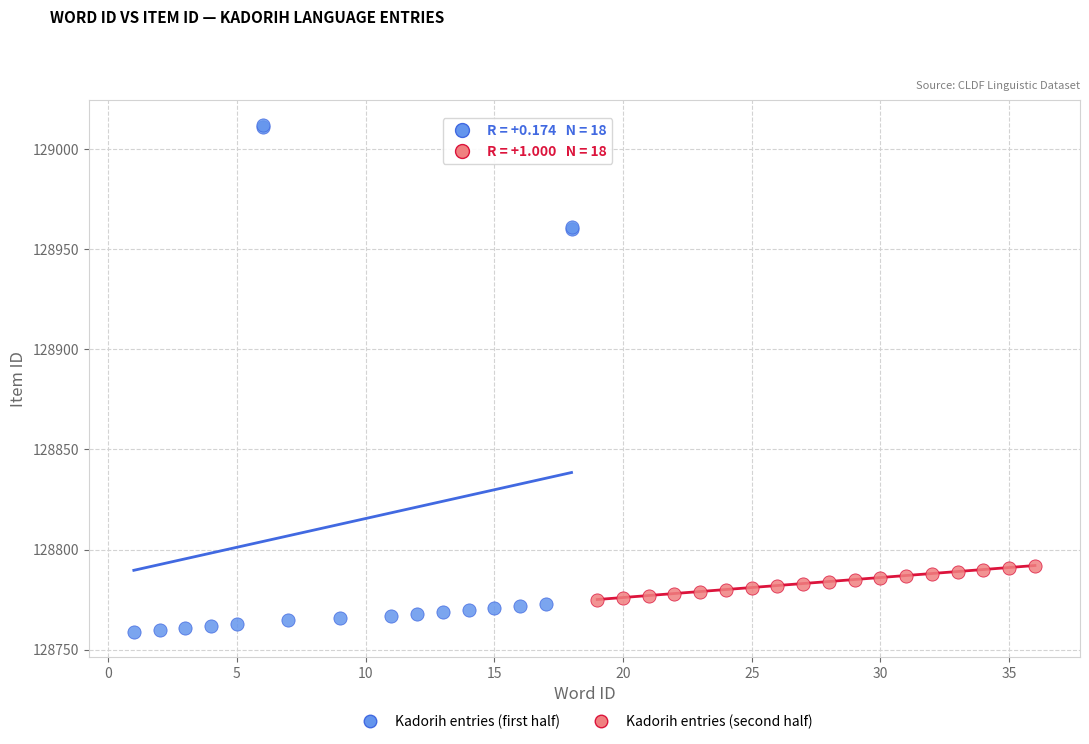

Which series reaches the maximum Y coordinate?

Kadorih entries (first half)